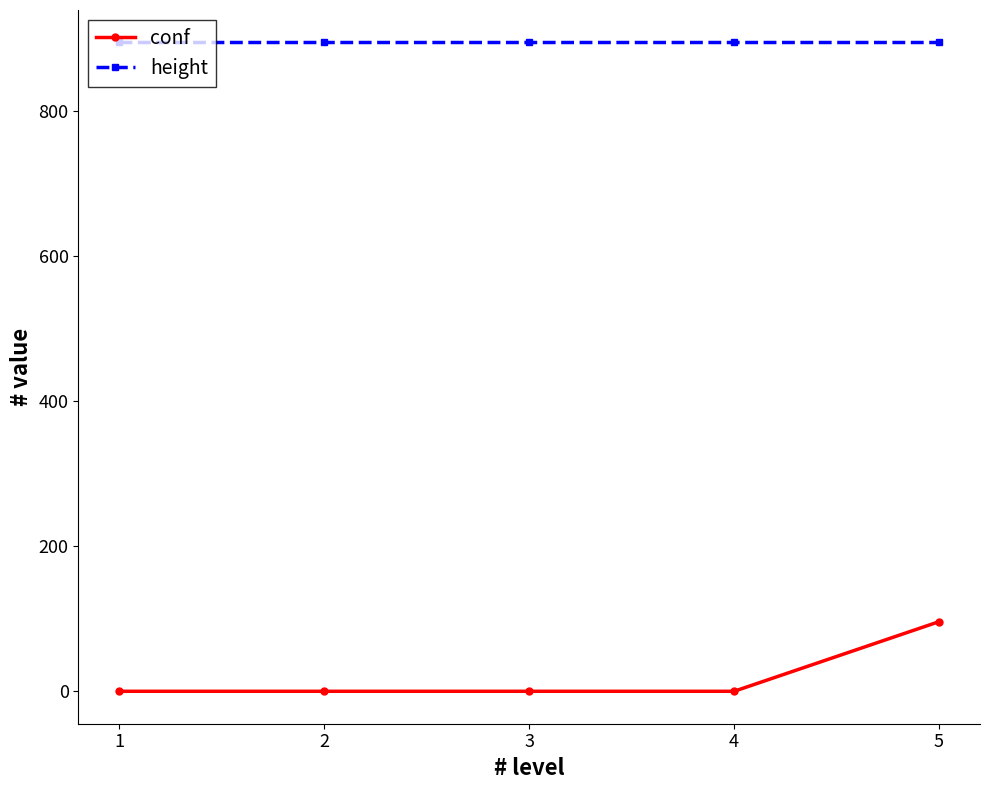

What is the highest value of the height series?

894